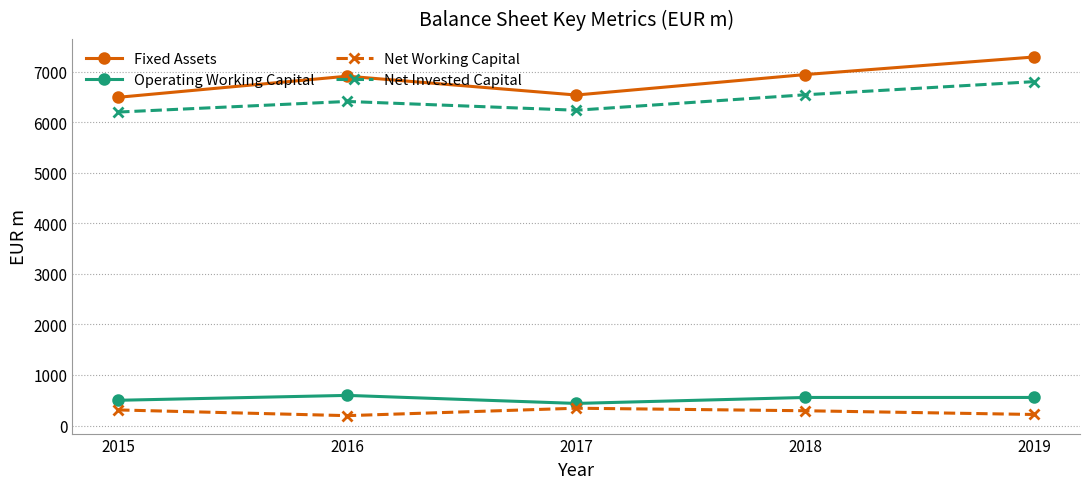

At which label does Operating Working Capital first exceed 555?

2016